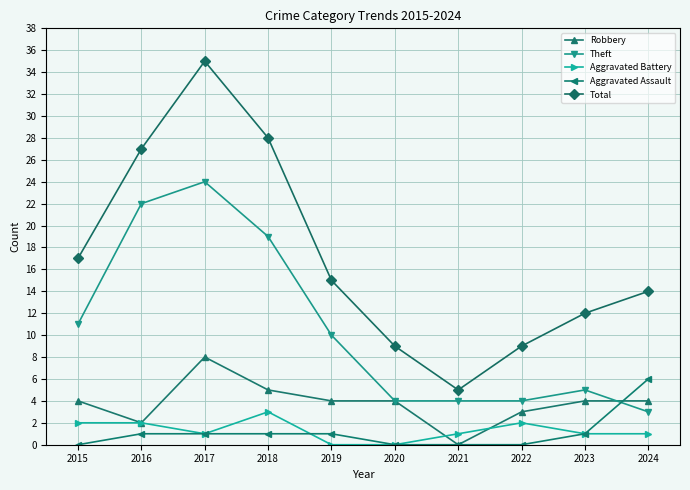

Between 2016 and 2024, which series saw the biggest shift?

Theft